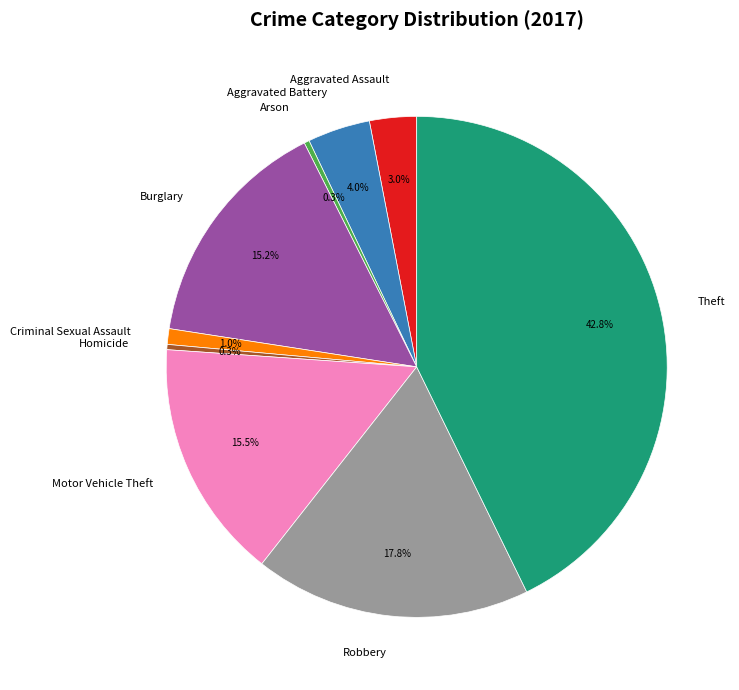

To the nearest percent, what percentage of the pie is Aggravated Assault?

3%